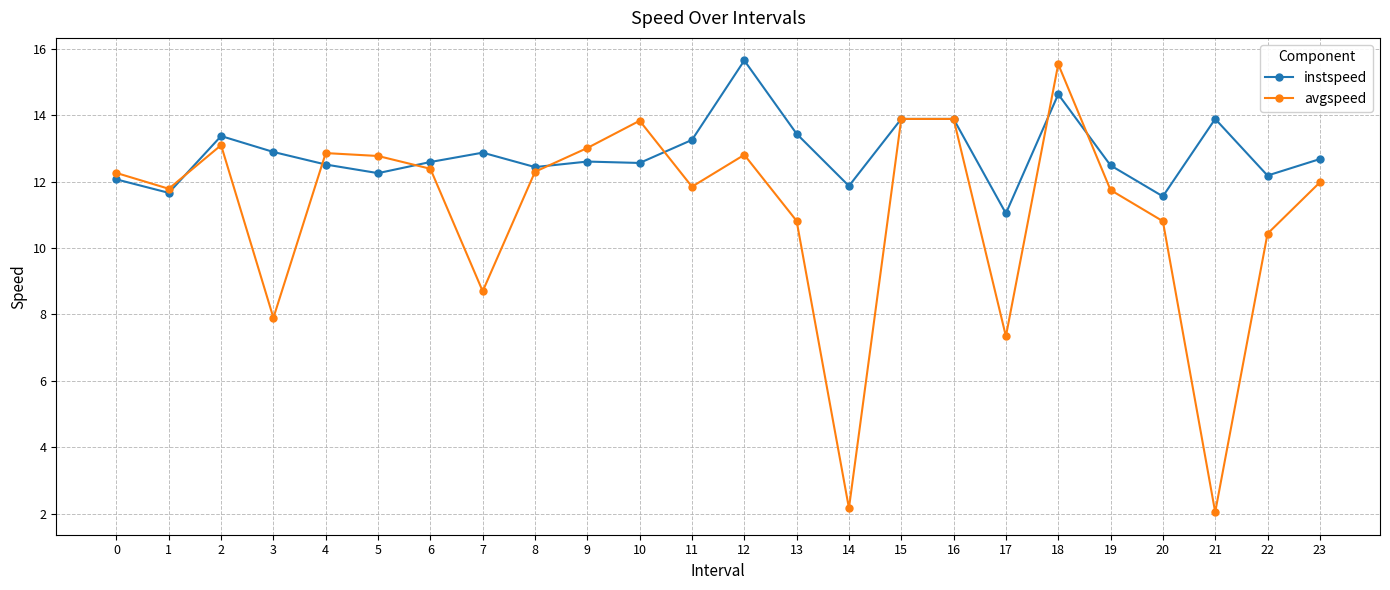

Between 1 and 8, which series saw the biggest shift?

instspeed